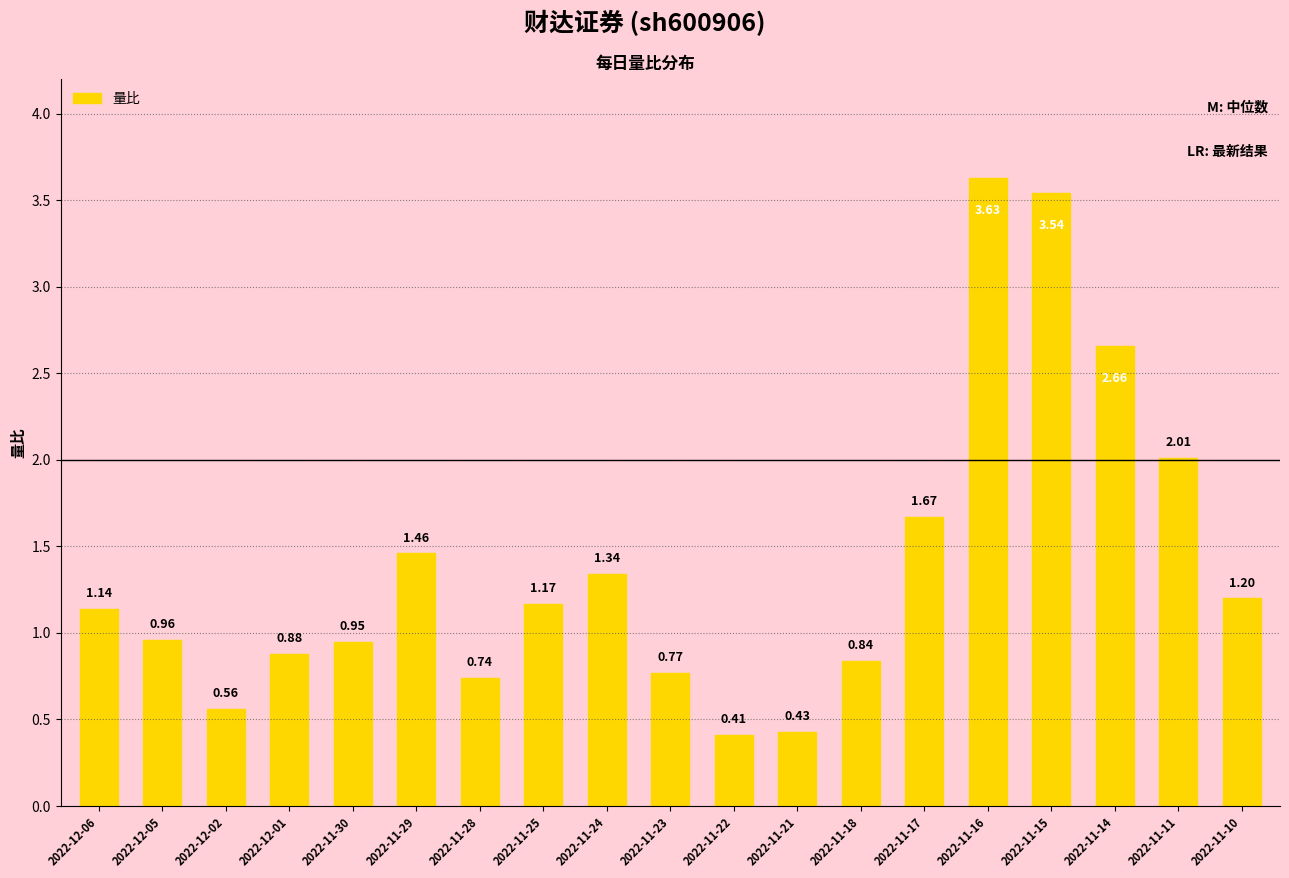

Rank the categories by value from lowest to highest.

2022-11-22, 2022-11-21, 2022-12-02, 2022-11-28, 2022-11-23, 2022-11-18, 2022-12-01, 2022-11-30, 2022-12-05, 2022-12-06, 2022-11-25, 2022-11-10, 2022-11-24, 2022-11-29, 2022-11-17, 2022-11-11, 2022-11-14, 2022-11-15, 2022-11-16